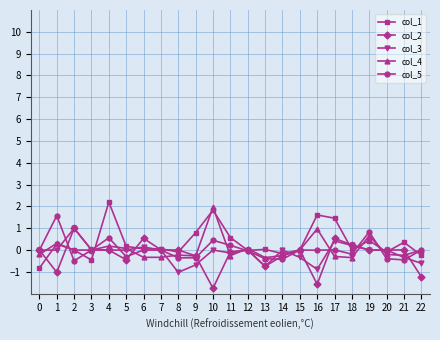

Where is the first local minimum for col_2?

1